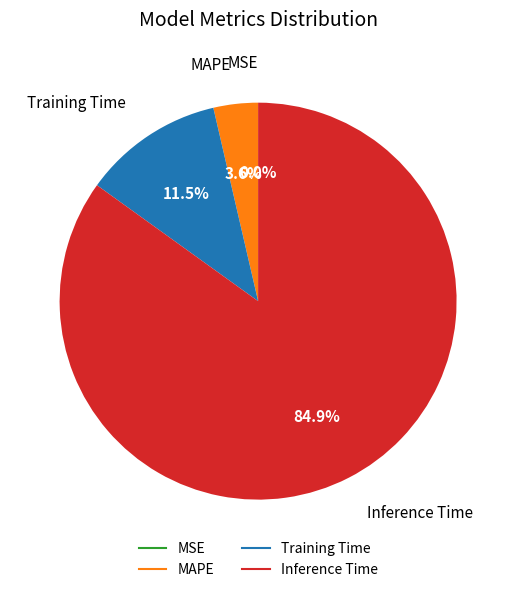

Is there a majority slice in this chart?

Yes